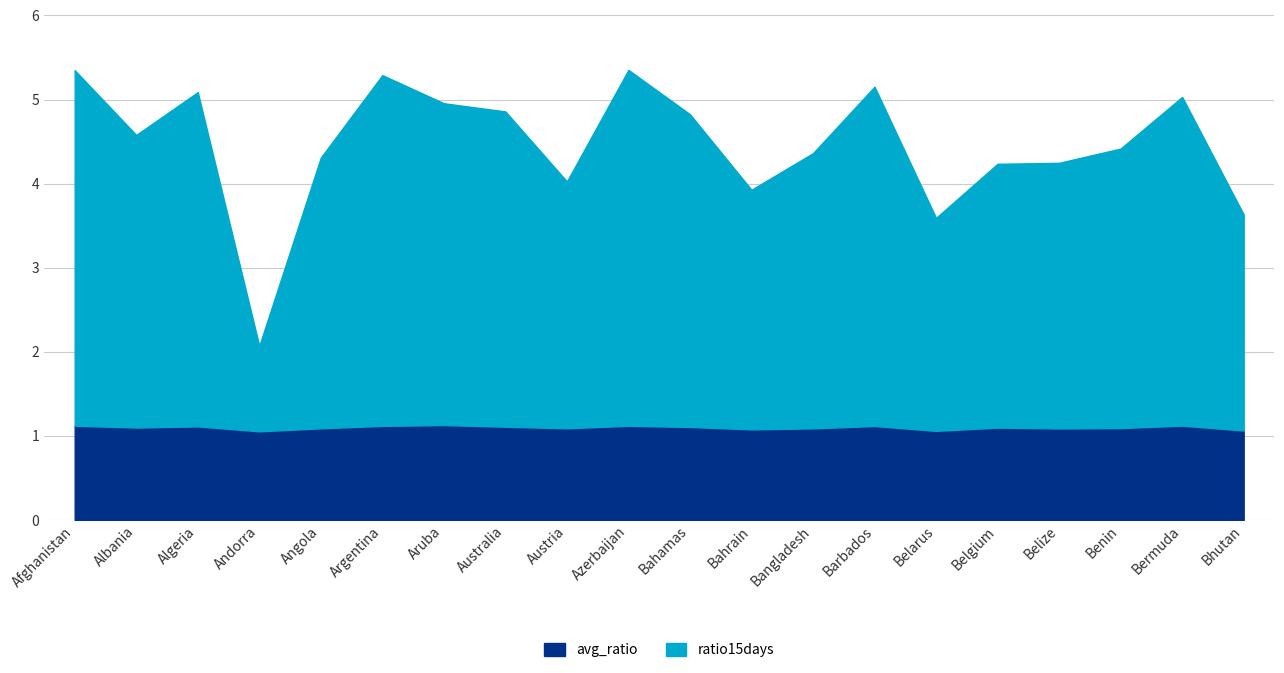

How many lines are shown in the chart?

2